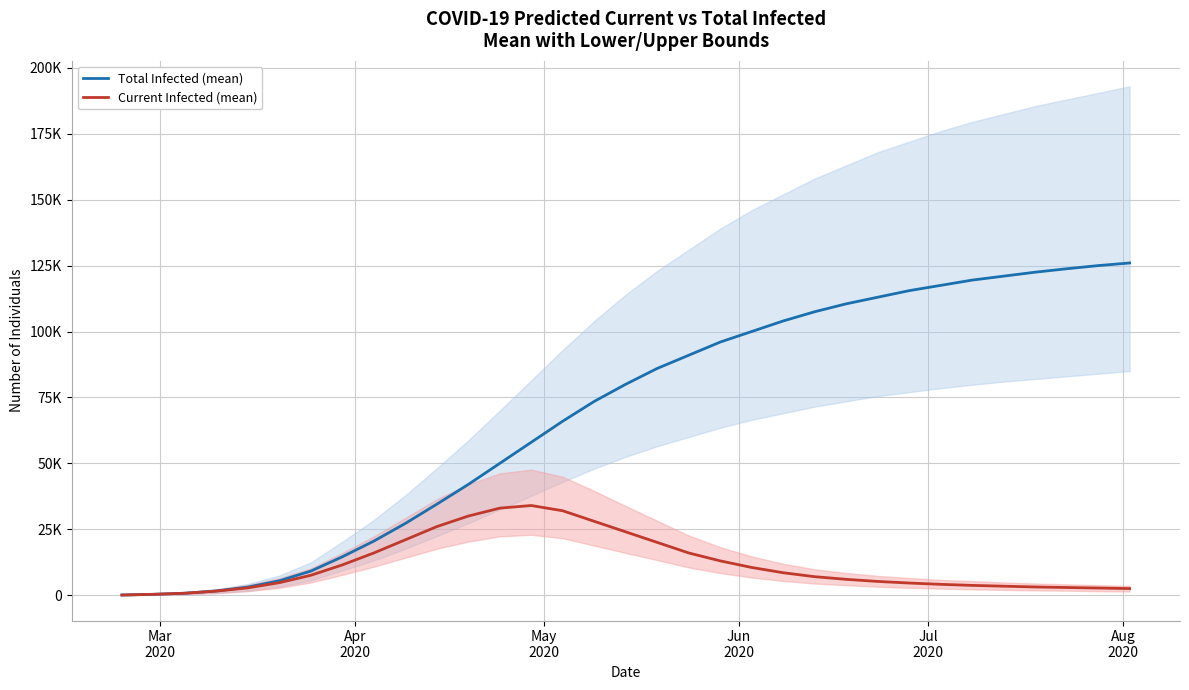

What are all the series names shown in the legend?

predicted_total_infected_mean, predicted_current_infected_mean